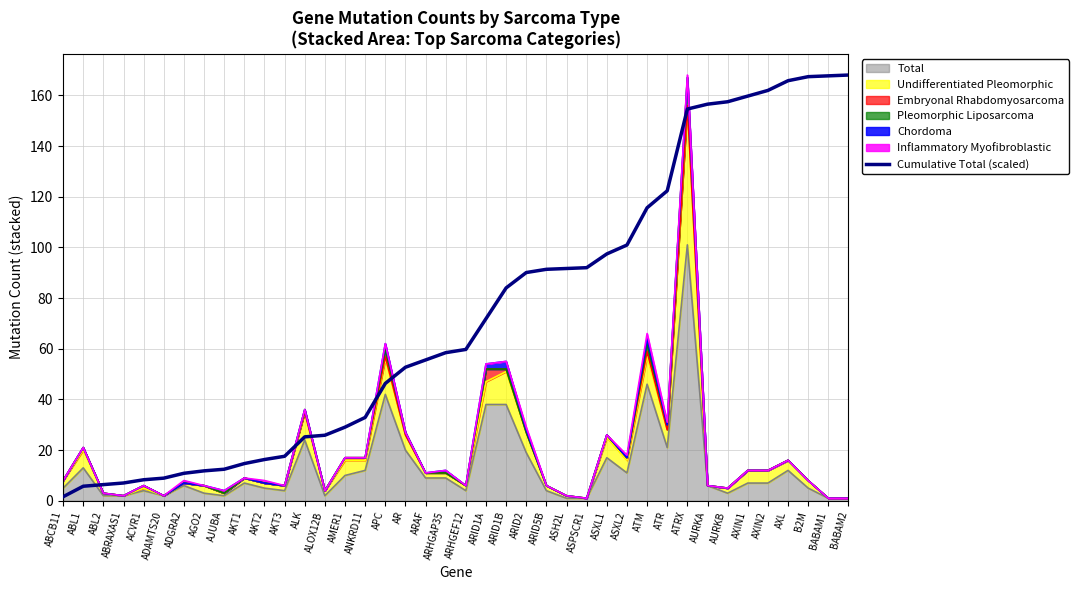

How many lines are shown in the chart?

1